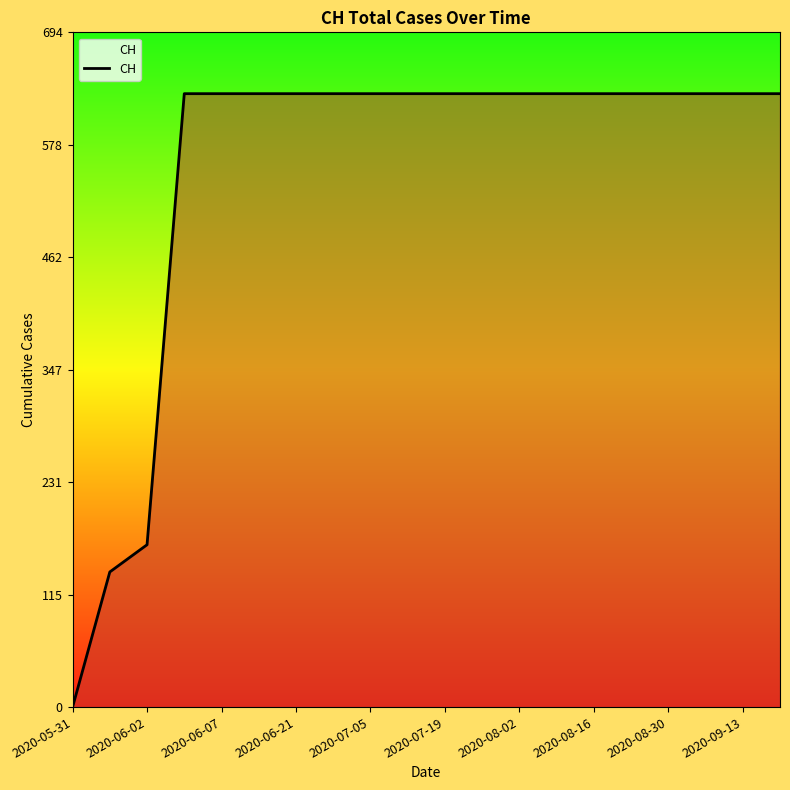

What is the difference between the maximum and minimum values?

631